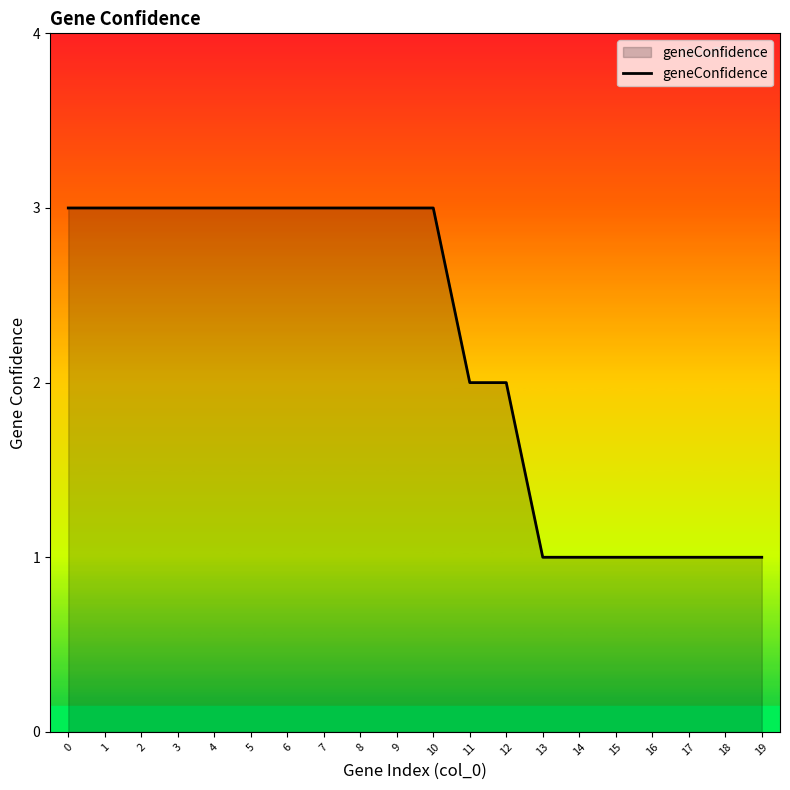

What is the change in value from 12 to 17?

-1